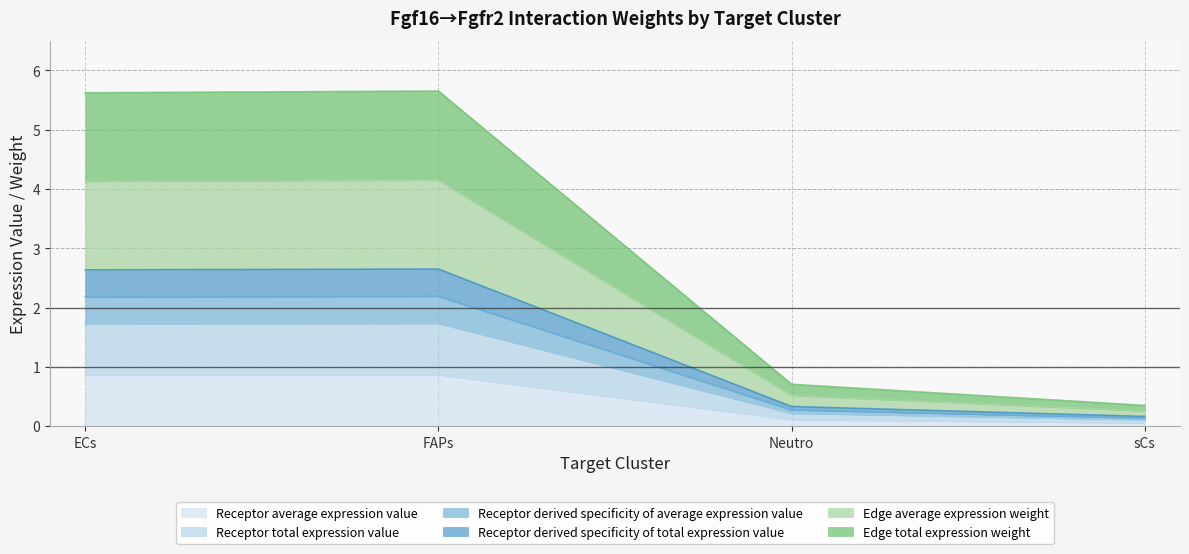

True or false: Receptor total expression value and Receptor derived specificity of average expression value intersect in this chart.

False